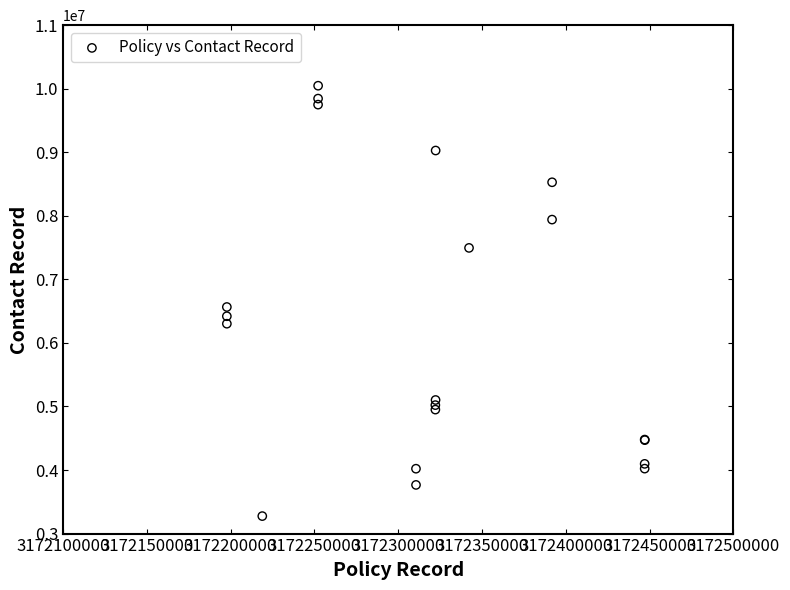

What Y value in the scatter plot is closest to 6661226?

6565401